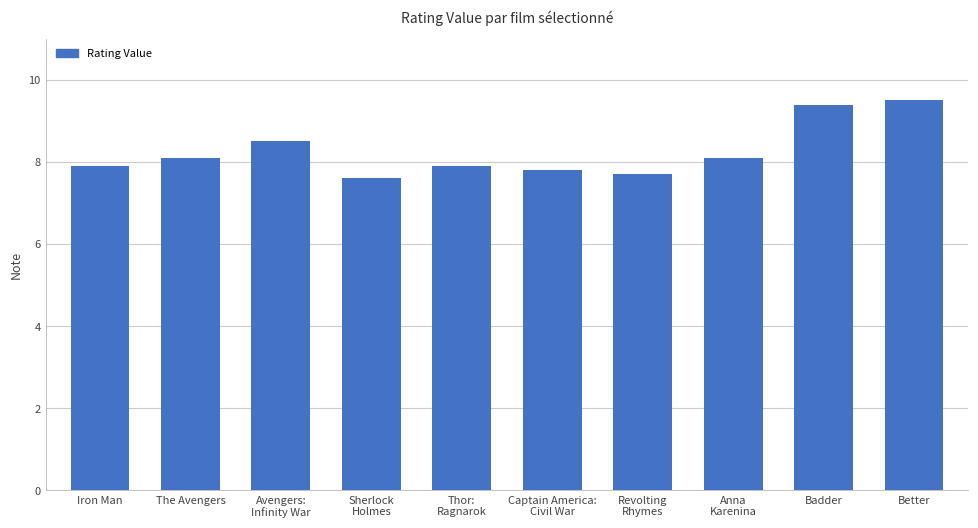

Reading left to right, list all the values displayed in this chart.

Iron Man=7.9	The Avengers=8.1	Avengers:
Infinity War=8.5	Sherlock
Holmes=7.6	Thor:
Ragnarok=7.9	Captain America:
Civil War=7.8	Revolting
Rhymes=7.7	Anna
Karenina=8.1	Badder=9.4	Better=9.5